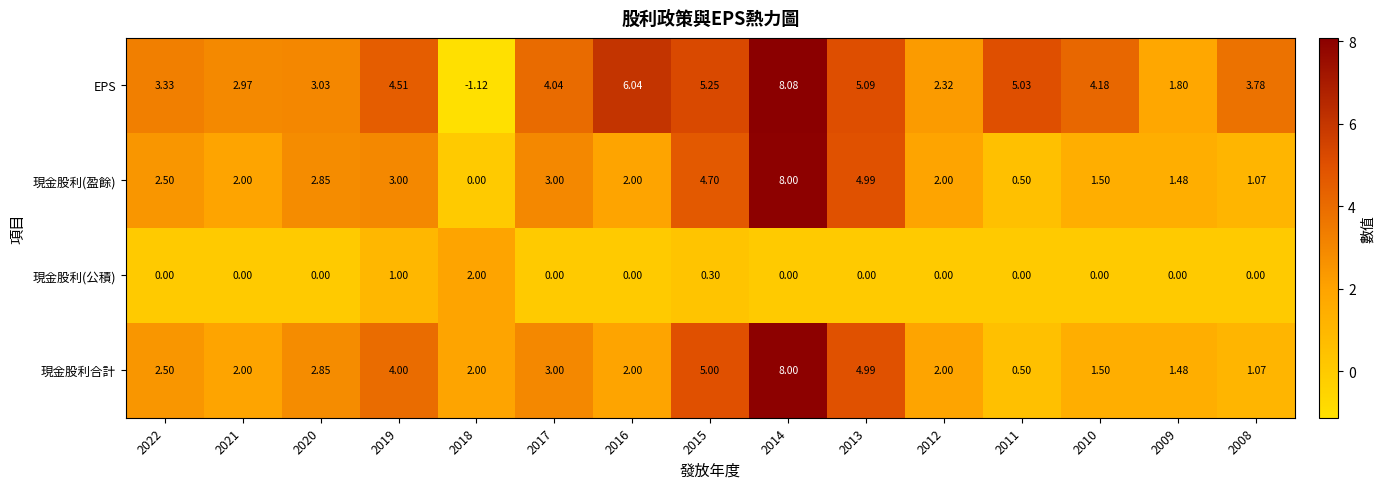

Which series has the largest total across all categories?

EPS